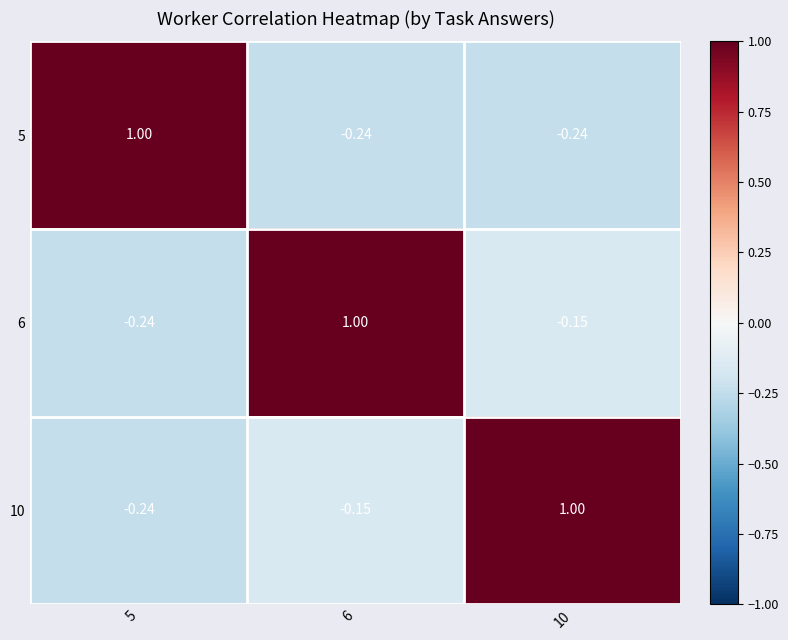

Is the value of 10 at 5 greater than the value of 5 at 5?

No